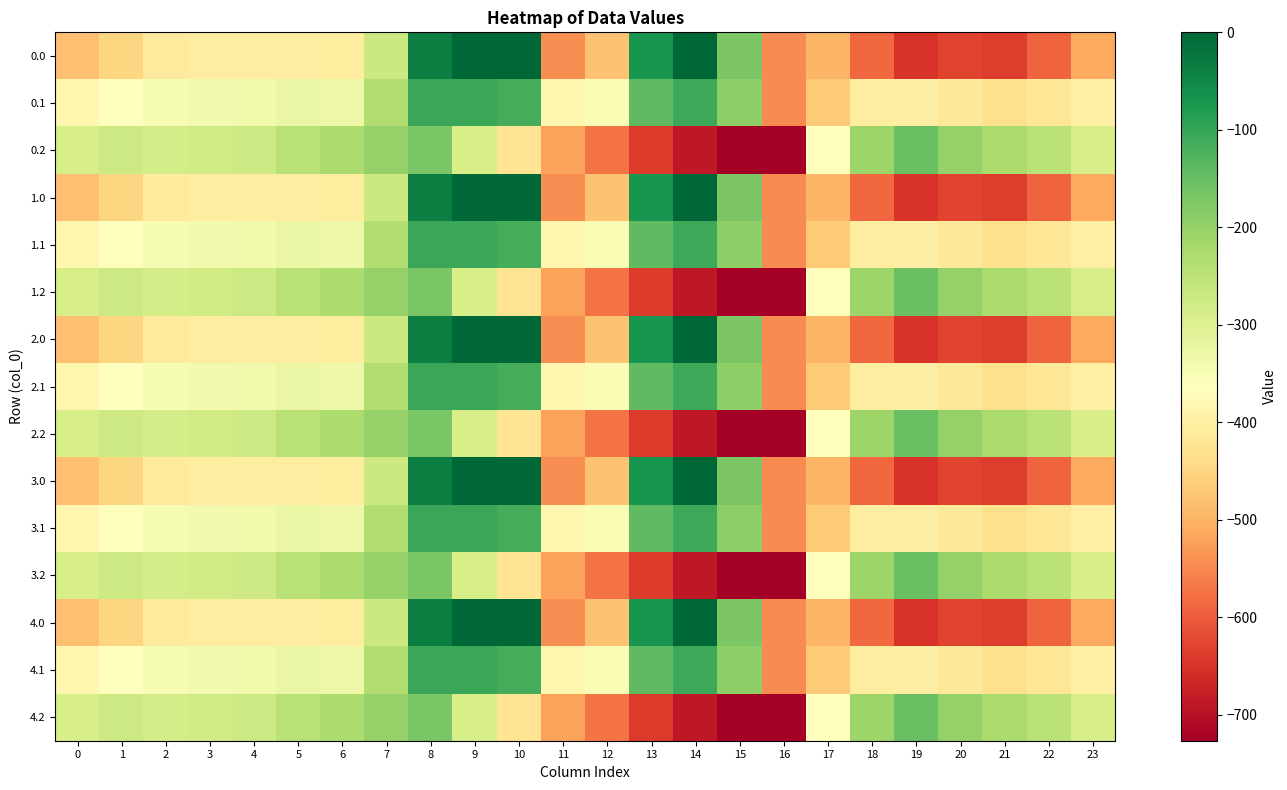

Which label corresponds to the largest value in the chart?

9